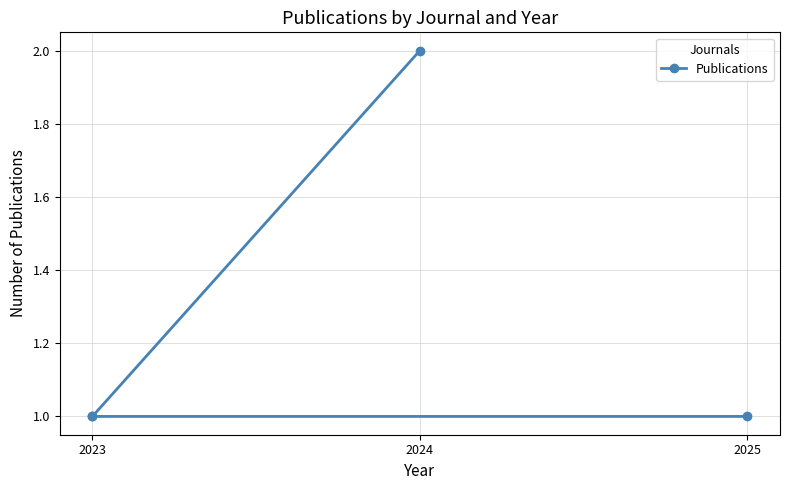

Is it true that the value at 2024 is 1?

False